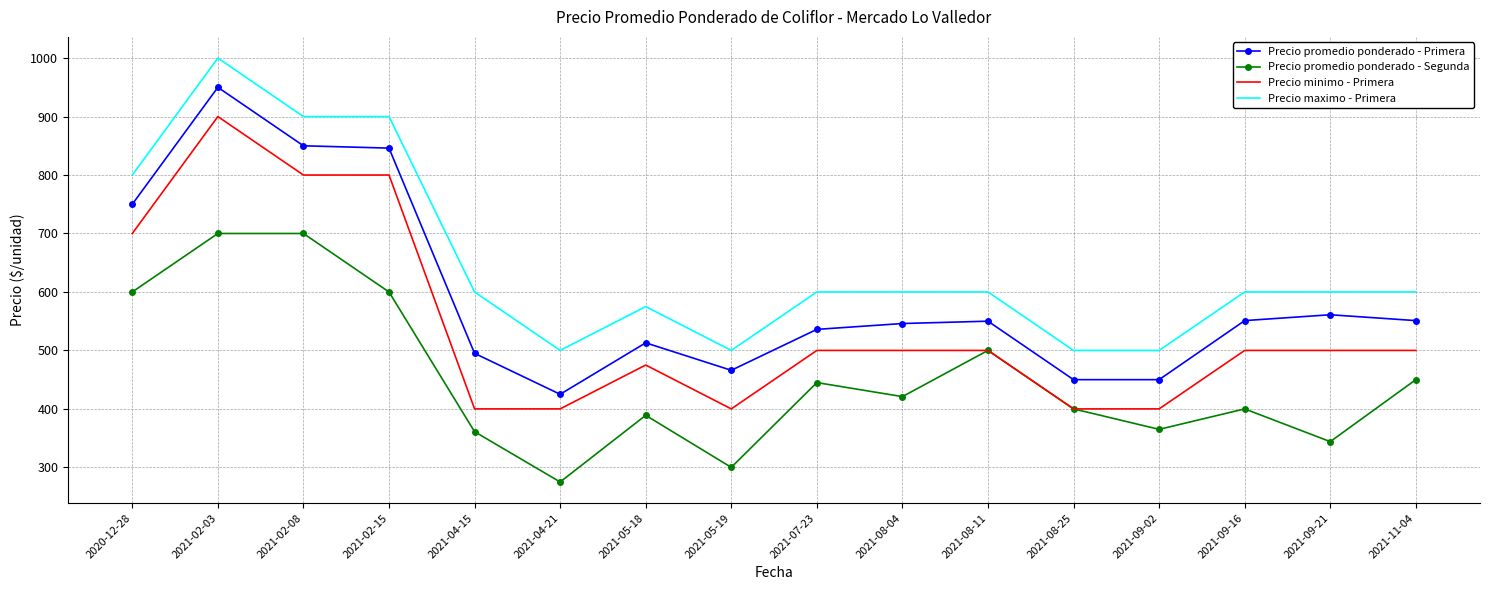

What are all the series names shown in the legend?

Precio promedio ponderado - Primera, Precio promedio ponderado - Segunda, Precio minimo - Primera, Precio maximo - Primera